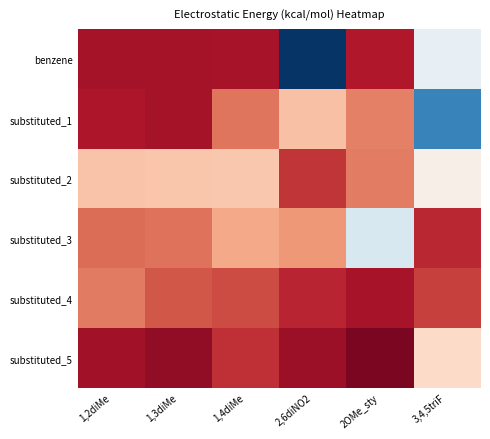

Reading left to right, what are all the values shown in this chart?

benzene: 1,2diMe=4.6	1,3diMe=4.7	1,4diMe=4.6	2,6diNO2=-9.9	2OMe_sty=4.4	3,4,5triF=-2.7
substituted_1: 1,2diMe=4.5	1,3diMe=4.6	1,4diMe=2.3	2,6diNO2=0.4	2OMe_sty=2.1	3,4,5triF=-7.4
substituted_2: 1,2diMe=0.3	1,3diMe=0.2	1,4diMe=0.1	2,6diNO2=3.7	2OMe_sty=2.1	3,4,5triF=-1.6
substituted_3: 1,2diMe=2.5	1,3diMe=2.4	1,4diMe=1.0	2,6diNO2=1.4	2OMe_sty=-3.3	3,4,5triF=4.0
substituted_4: 1,2diMe=2.1	1,3diMe=3.0	1,4diMe=3.2	2,6diNO2=4.1	2OMe_sty=4.6	3,4,5triF=3.5
substituted_5: 1,2diMe=4.7	1,3diMe=5.1	1,4diMe=3.8	2,6diNO2=4.8	2OMe_sty=5.5	3,4,5triF=-0.5